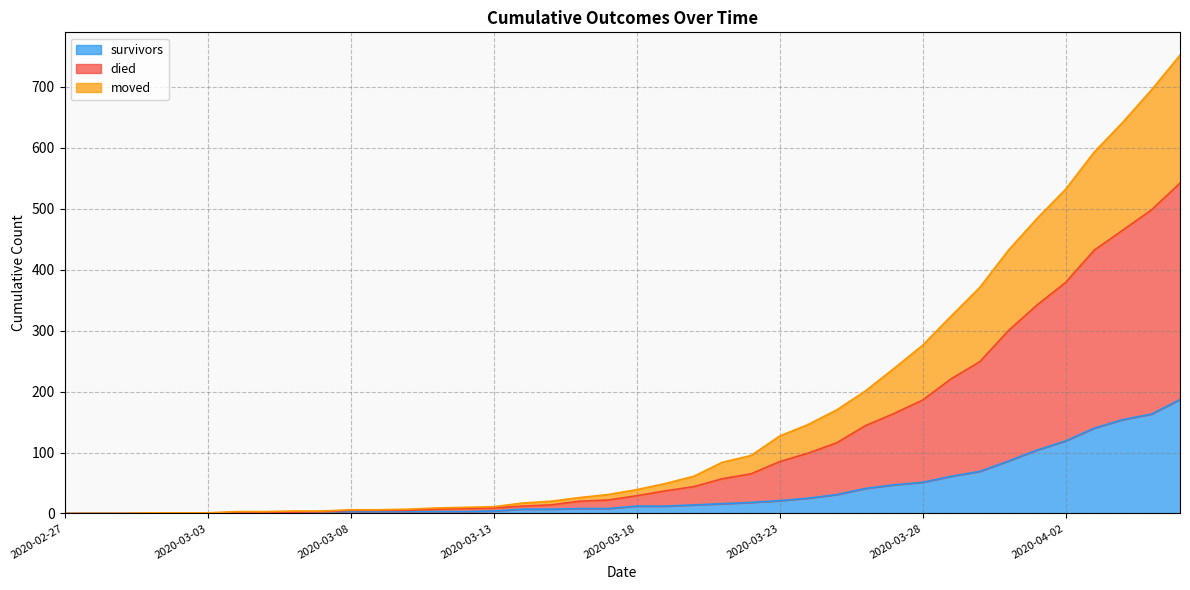

Which category has the highest value in the died series?

2020-04-06